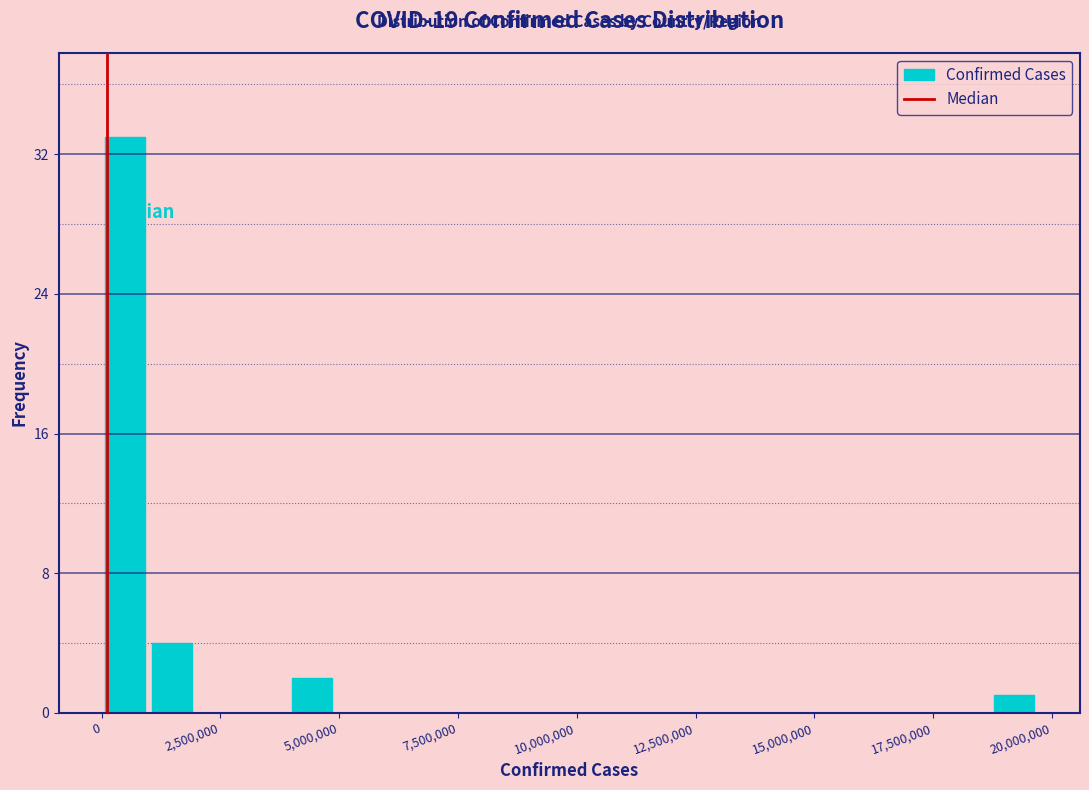

Around what value on the x-axis is the tallest bar? Give the approximate position of its centre, as read against the axis.

500000